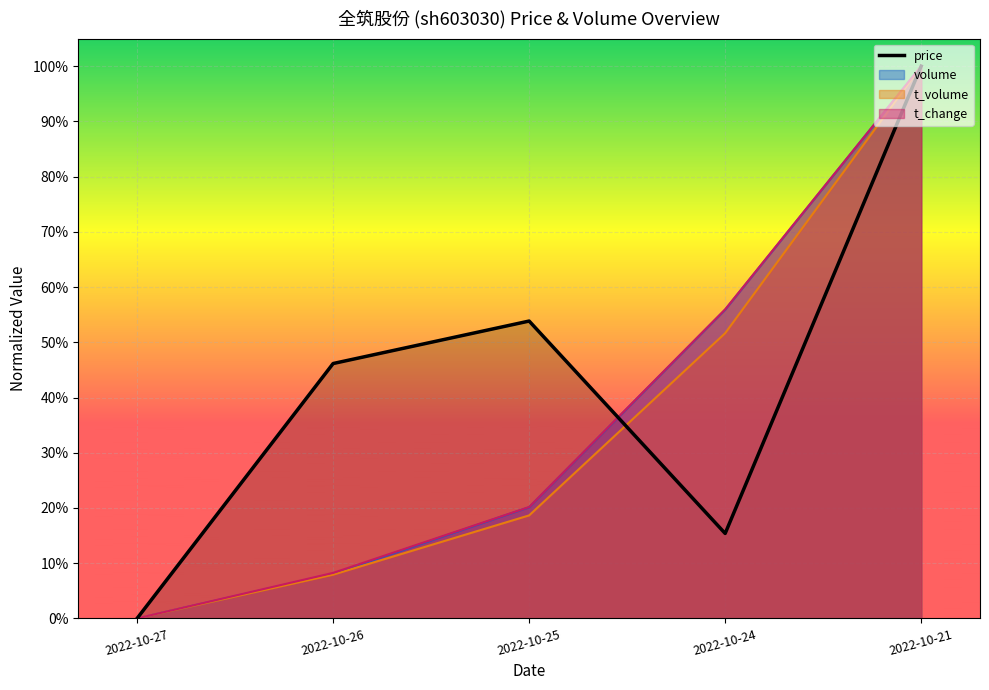

How many interior local peaks (higher than both neighbors) does the data have?

1